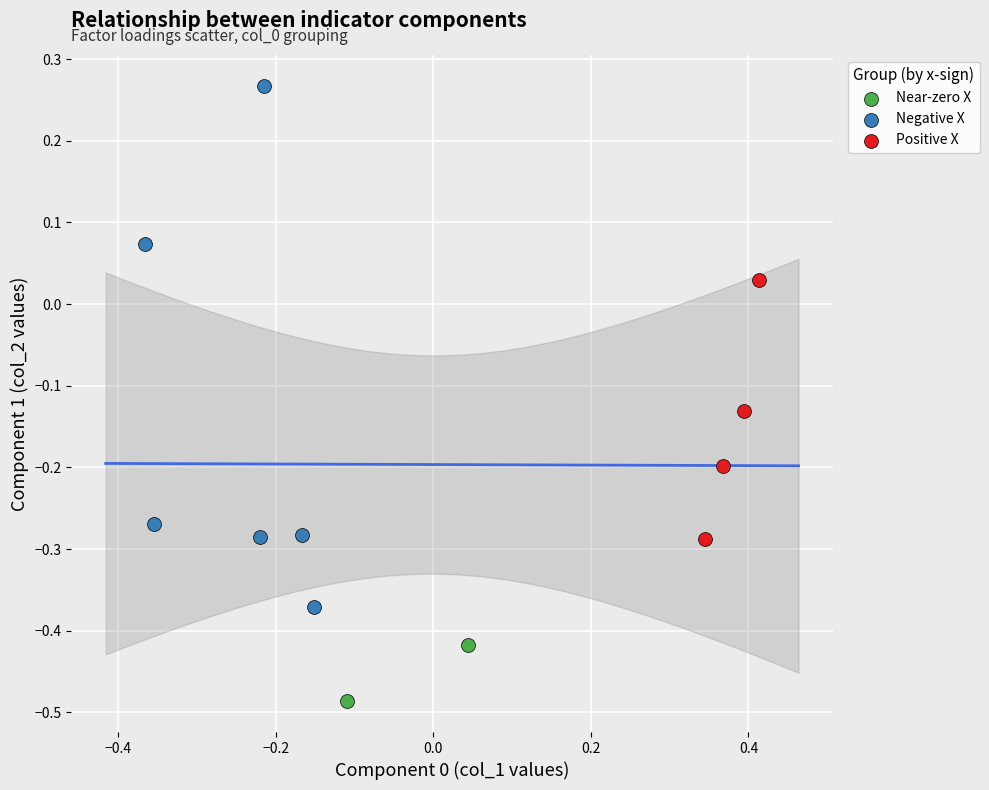

What are all the series names shown in the legend?

Near-zero X, Negative X, Positive X